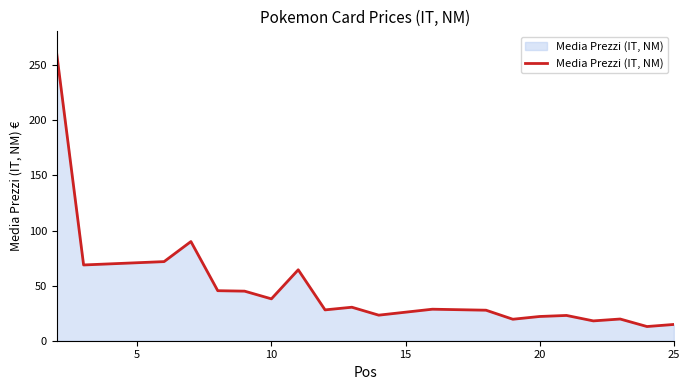

What is the difference between the second highest and minimum values?

77.1